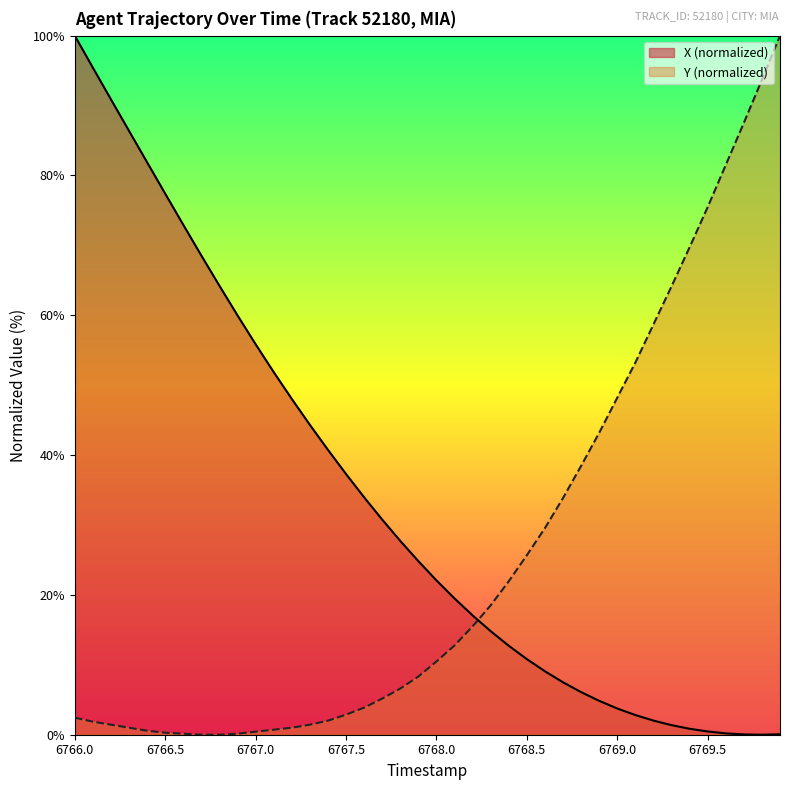

True or false: Y (normalized) and X (normalized) cross at least once.

True